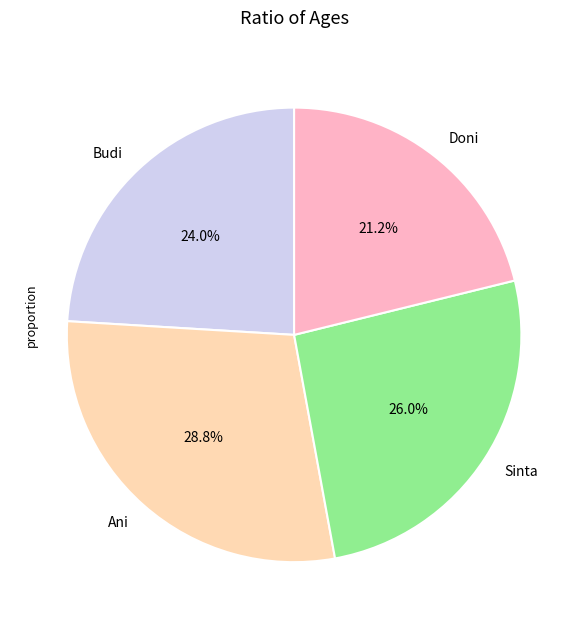

Count the number of slices in the pie.

4